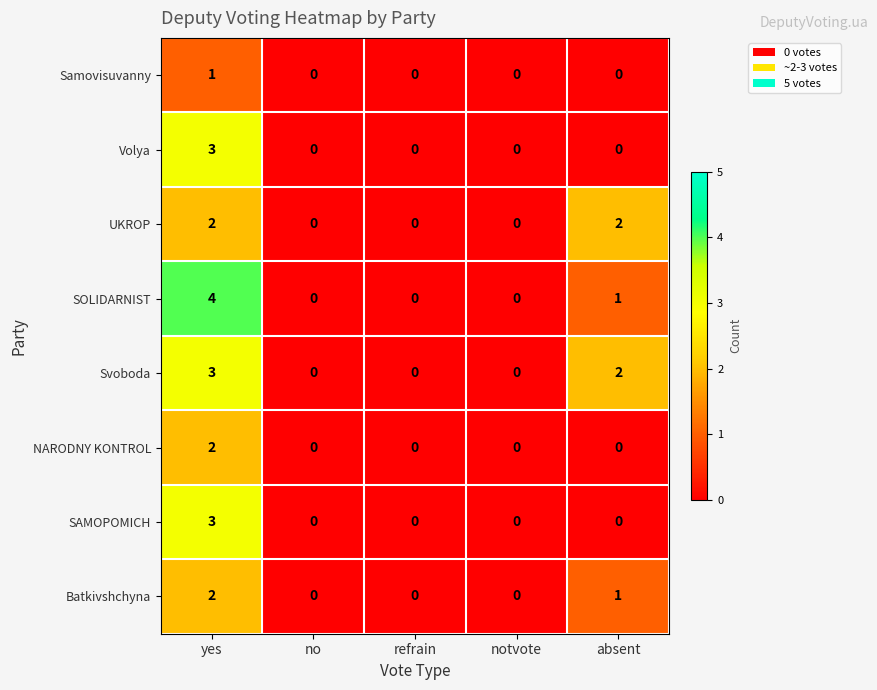

What is the sum of all UKROP values?

4